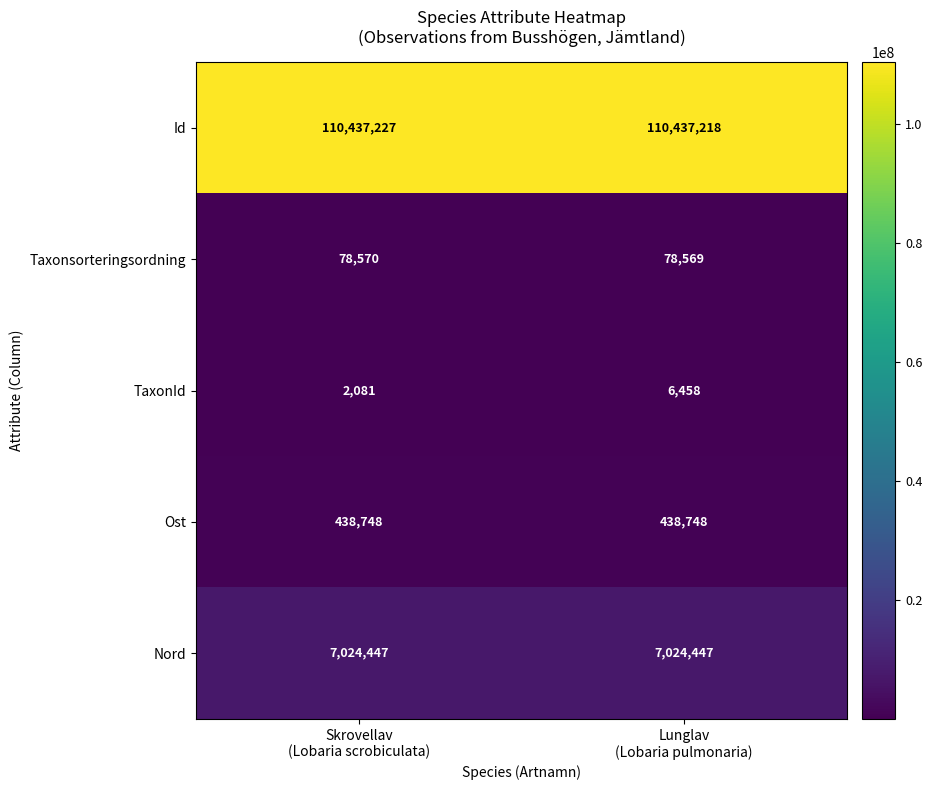

Count the number of categories in the chart.

2